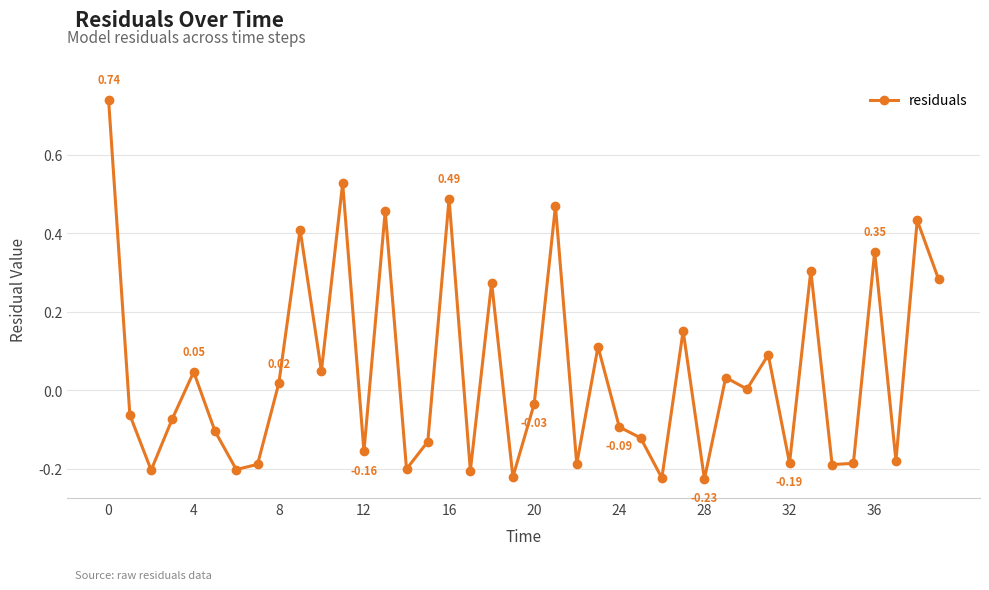

What is the difference between the maximum and minimum values?

1.0